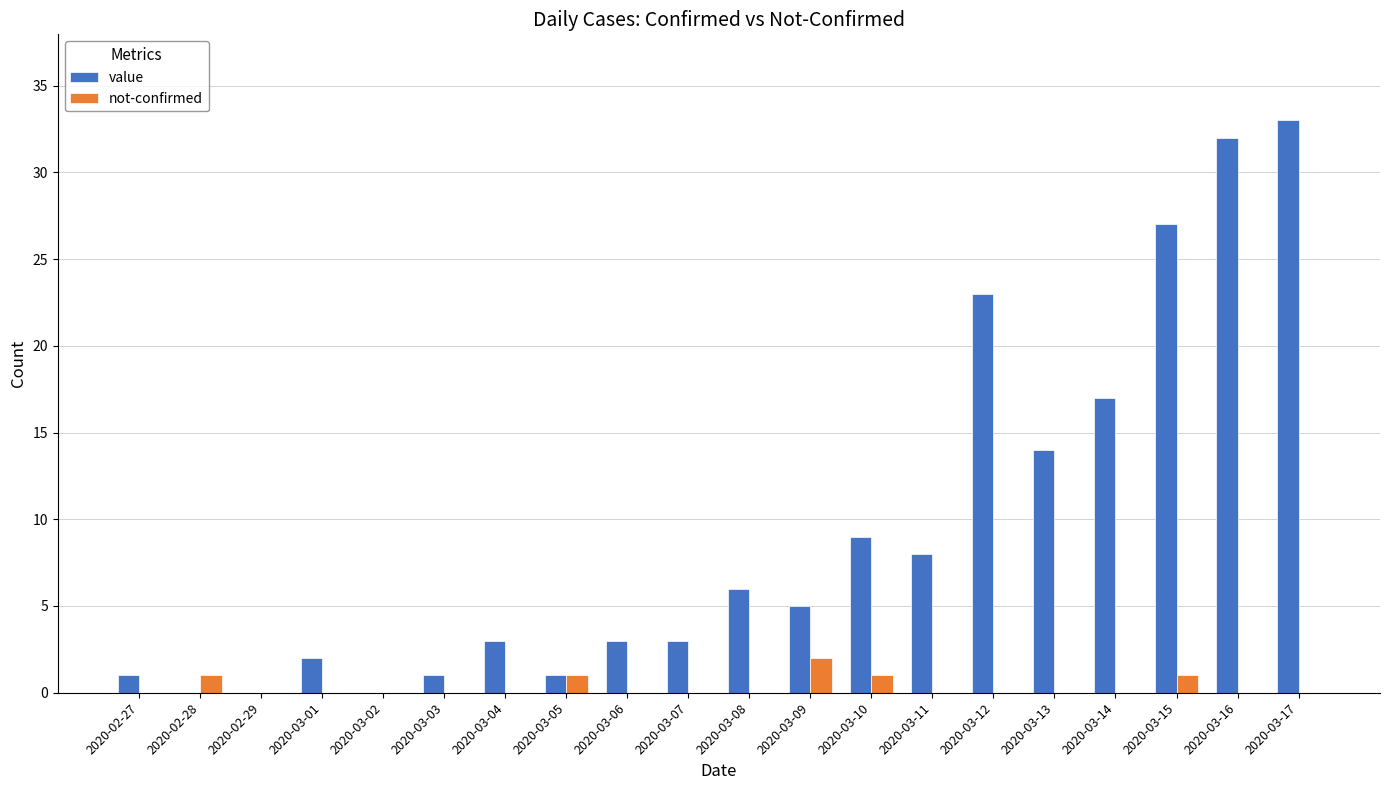

Reading right to left, what are all the values shown in this chart?

value: 2020-03-17=33	2020-03-16=32	2020-03-15=27	2020-03-14=17	2020-03-13=14	2020-03-12=23	2020-03-11=8	2020-03-10=9	2020-03-09=5	2020-03-08=6	2020-03-07=3	2020-03-06=3	2020-03-05=1	2020-03-04=3	2020-03-03=1	2020-03-02=0	2020-03-01=2	2020-02-29=0	2020-02-28=0	2020-02-27=1
not-confirmed: 2020-03-17=0	2020-03-16=0	2020-03-15=1	2020-03-14=0	2020-03-13=0	2020-03-12=0	2020-03-11=0	2020-03-10=1	2020-03-09=2	2020-03-08=0	2020-03-07=0	2020-03-06=0	2020-03-05=1	2020-03-04=0	2020-03-03=0	2020-03-02=0	2020-03-01=0	2020-02-29=0	2020-02-28=1	2020-02-27=0